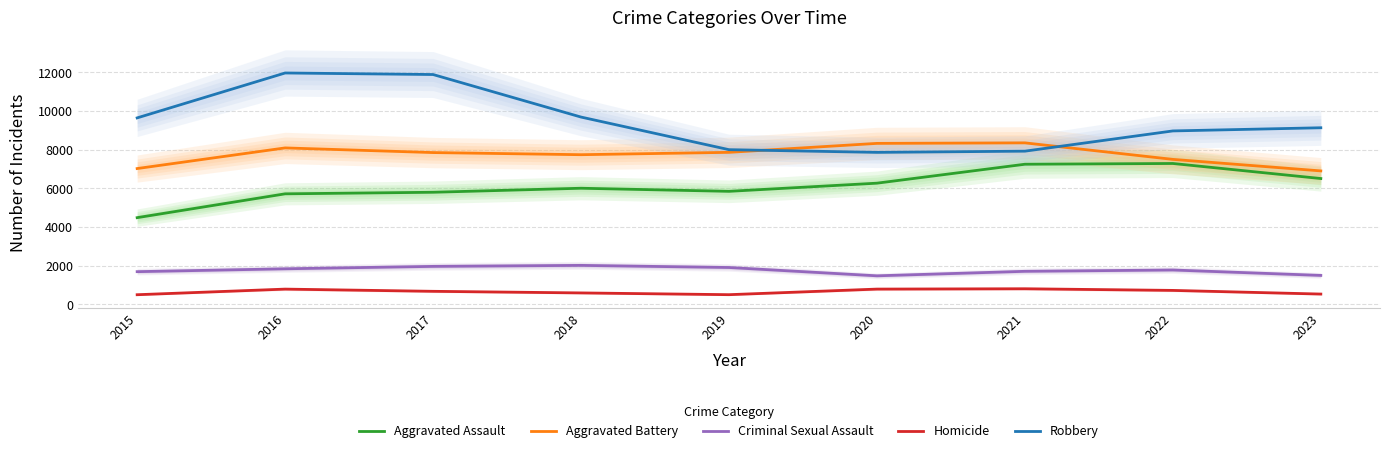

At how many categories does at least one series exceed 8571?

6